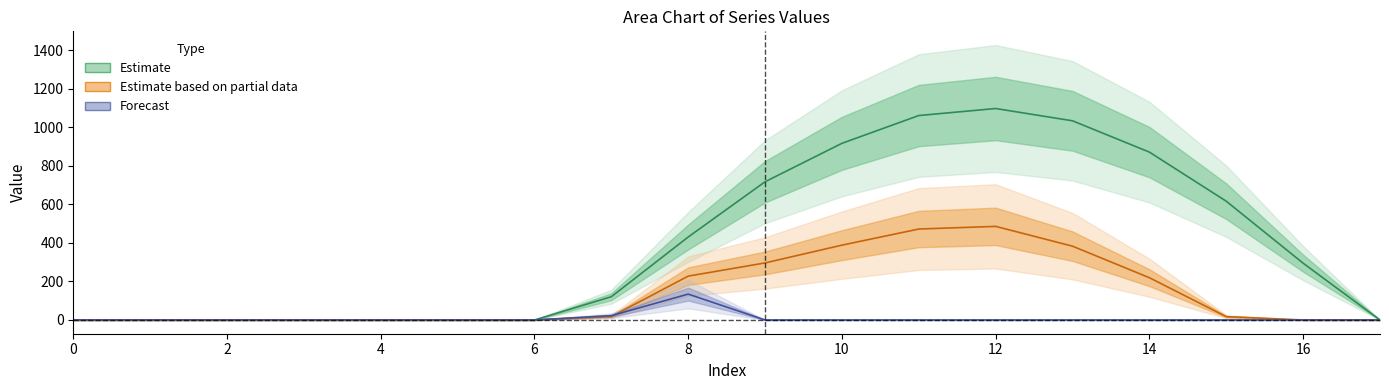

Does the chart have visible grid lines?

No